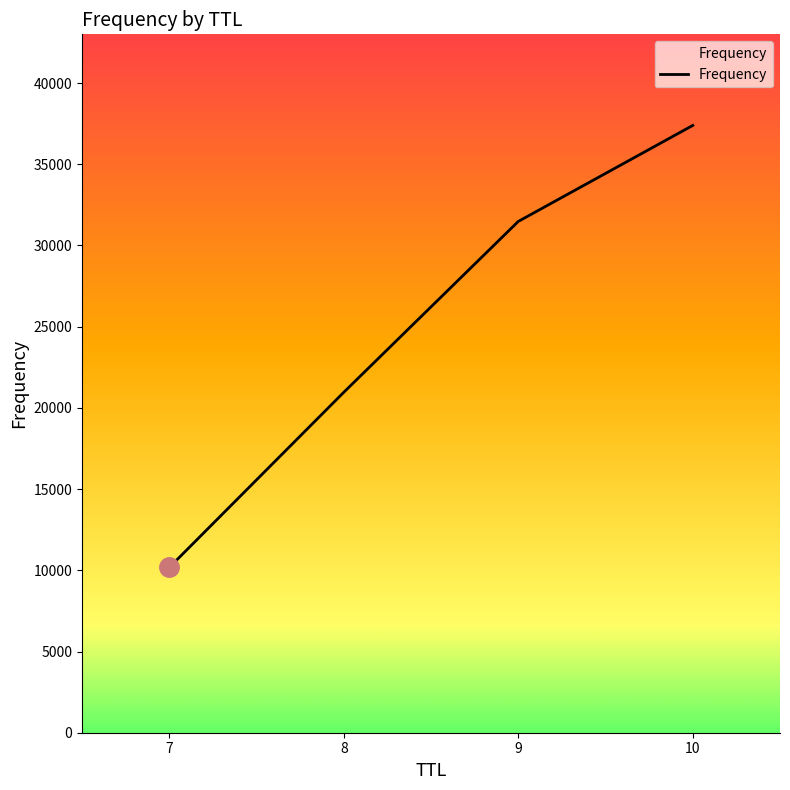

Read the value at 8.

20959